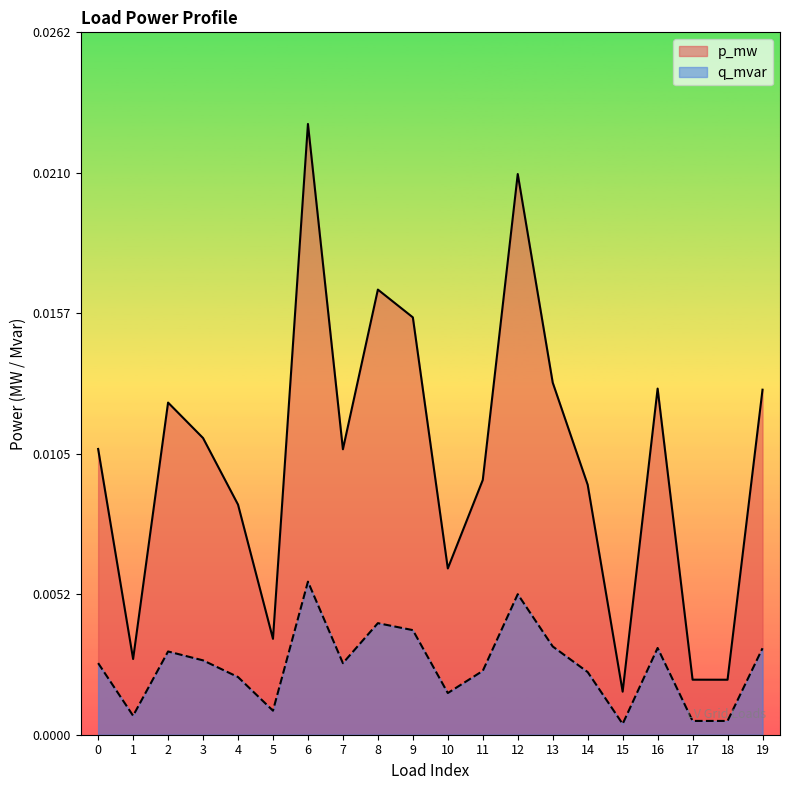

At which label does q_mvar reach its peak?

6